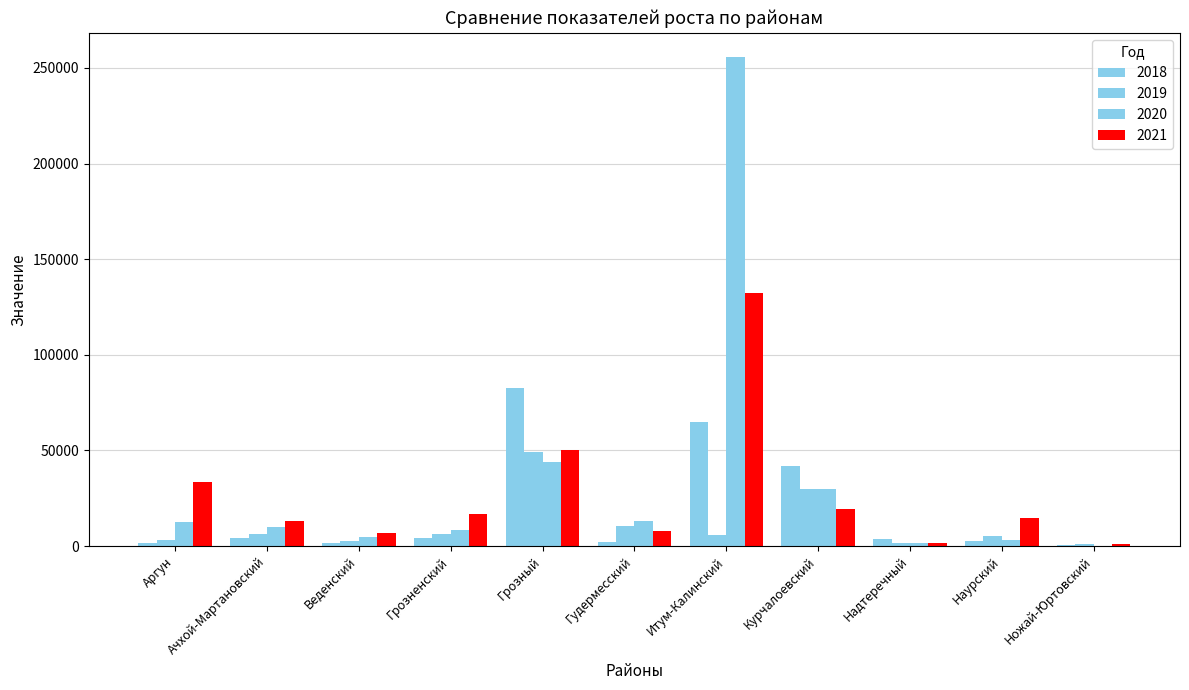

Rank the categories by 2020 value from lowest to highest.

Ножай-Юртовский, Надтеречный, Наурский, Веденский, Грозненский, Ачхой-Мартановский, Аргун, Гудермесский, Курчалоевский, Грозный, Итум-Калинский